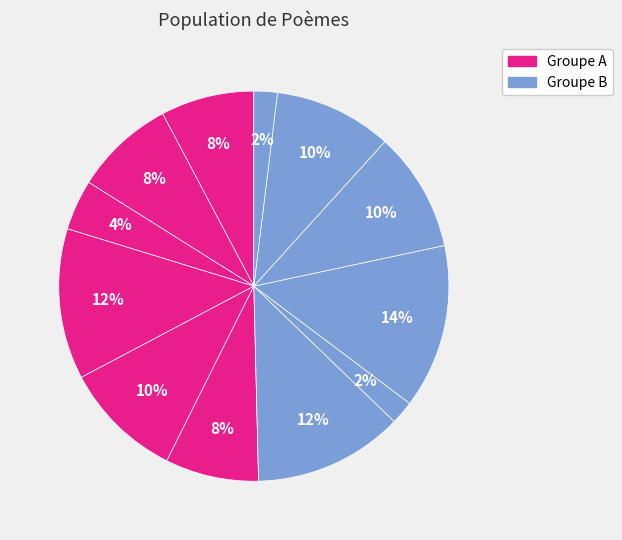

To the nearest percent, what is the average slice percentage?

8%